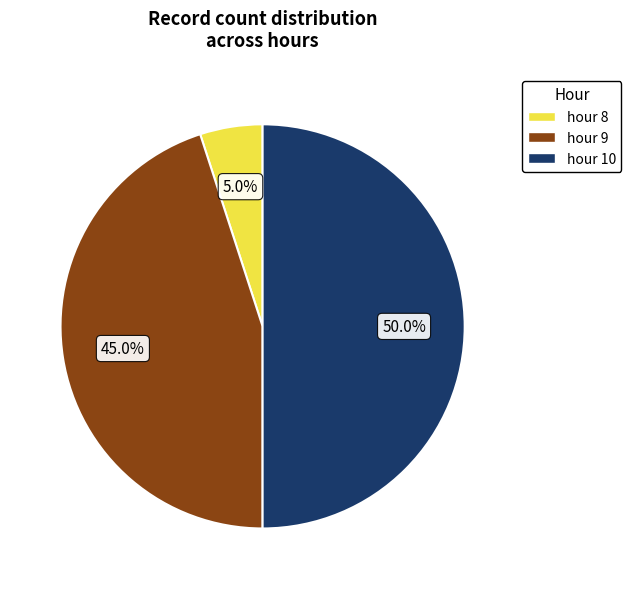

To the nearest percent, what is the average slice percentage?

33%